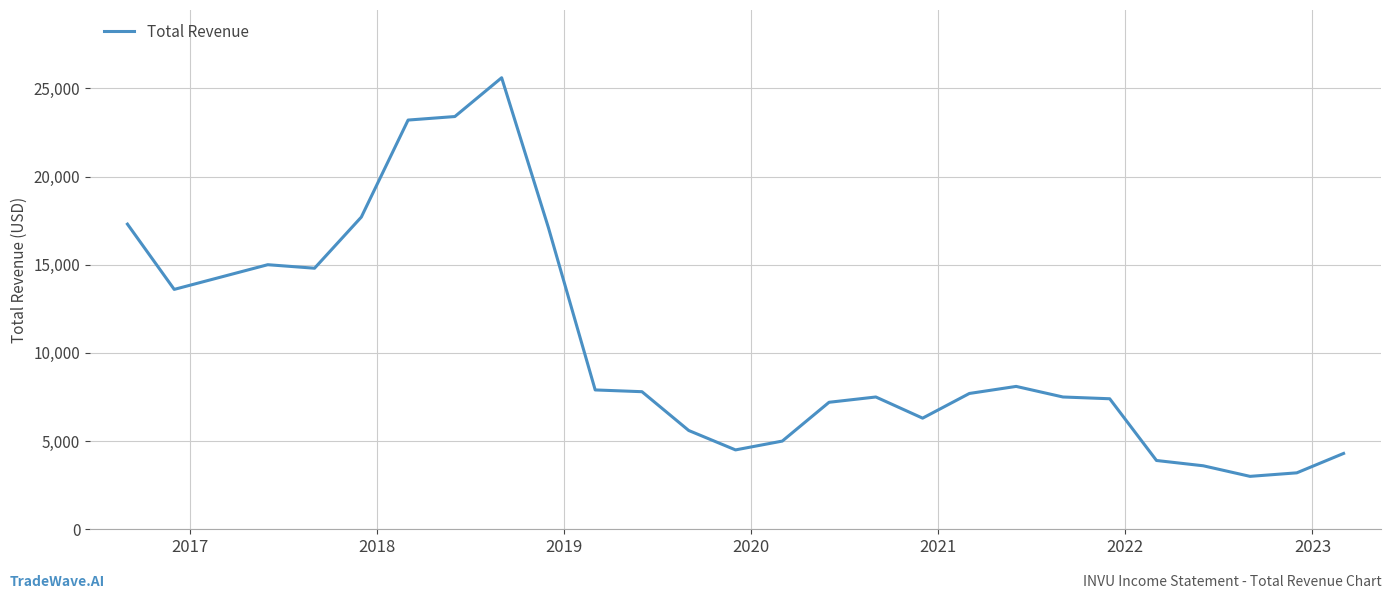

What is the smallest value displayed?

3000